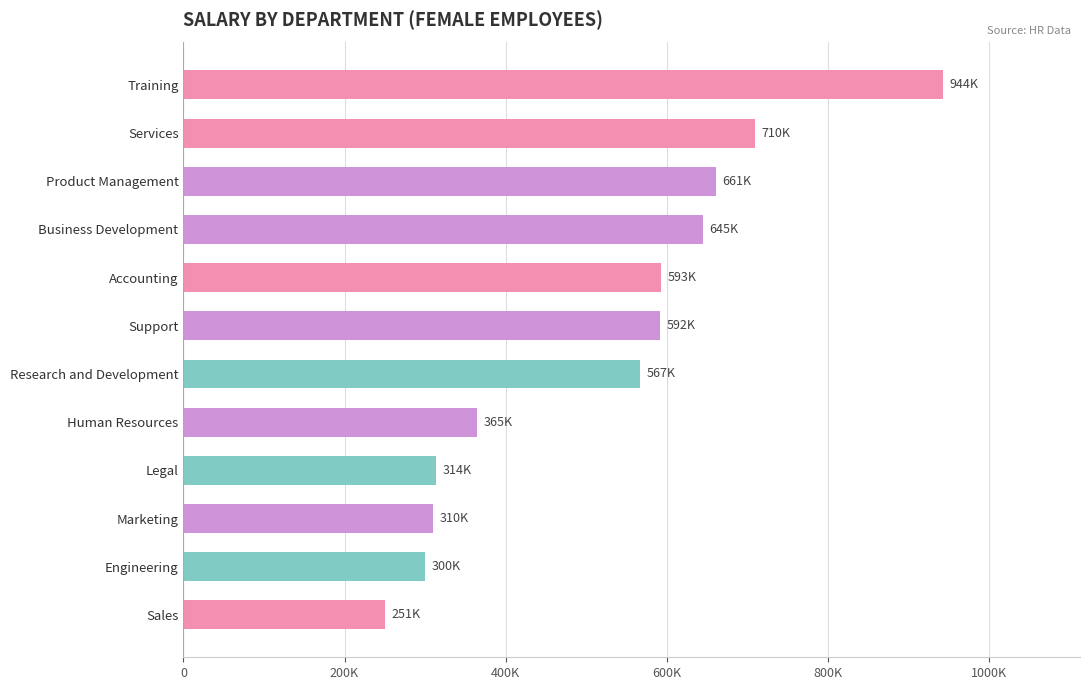

Are the bars horizontal?

Yes